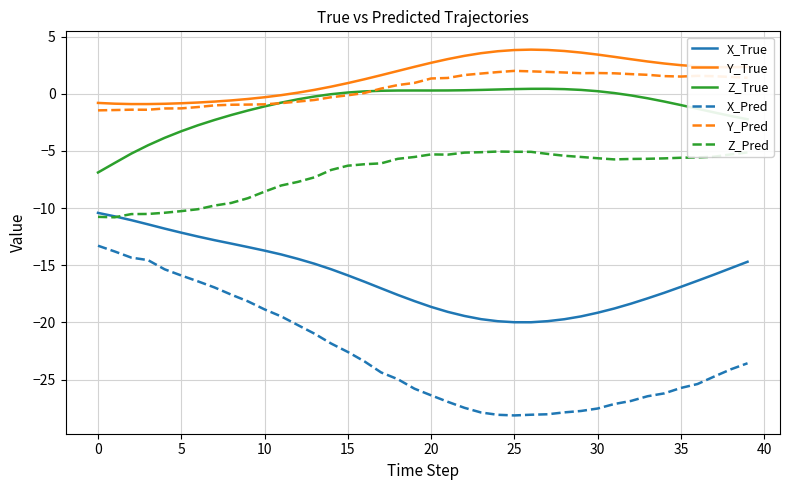

Does the chart display data point markers on the line(s)?

No